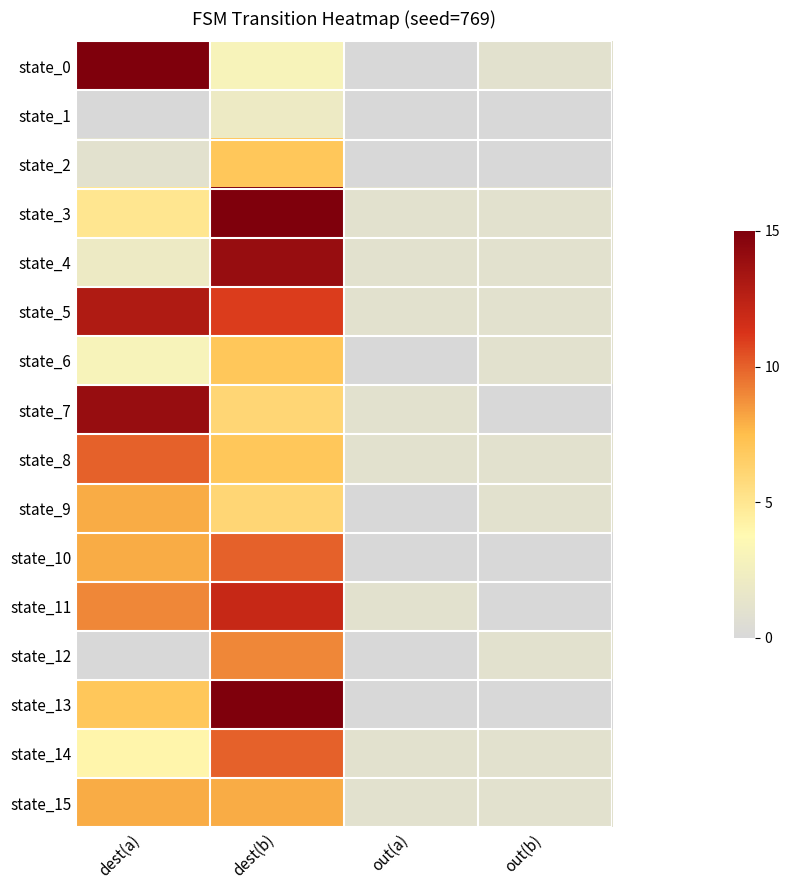

How many data points does each series have?

4